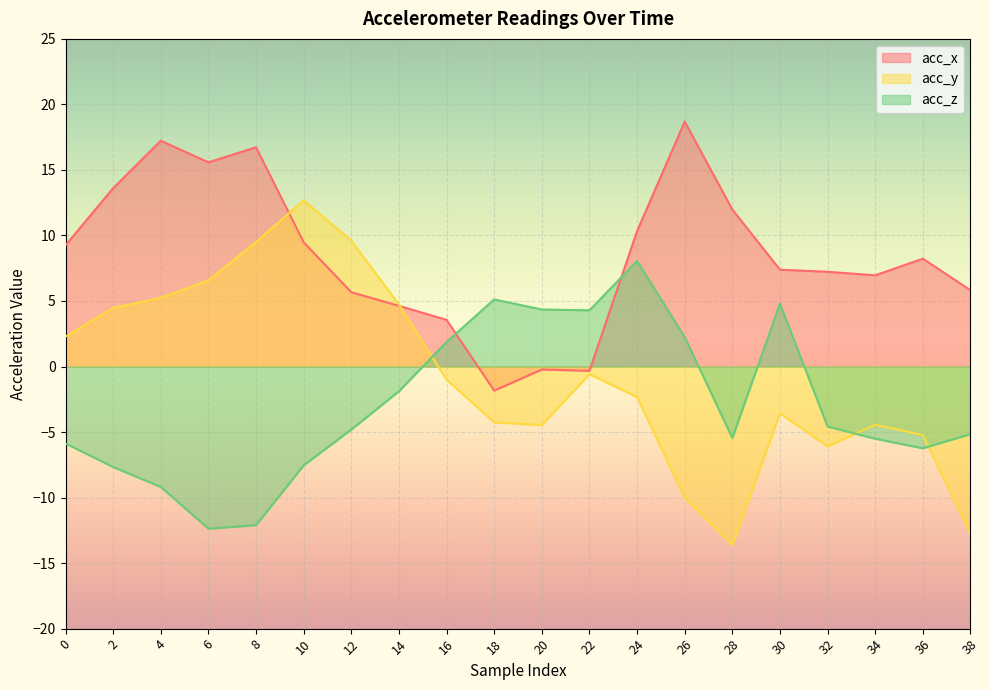

Between which two adjacent categories do acc_y and acc_z first intersect?

14 and 16